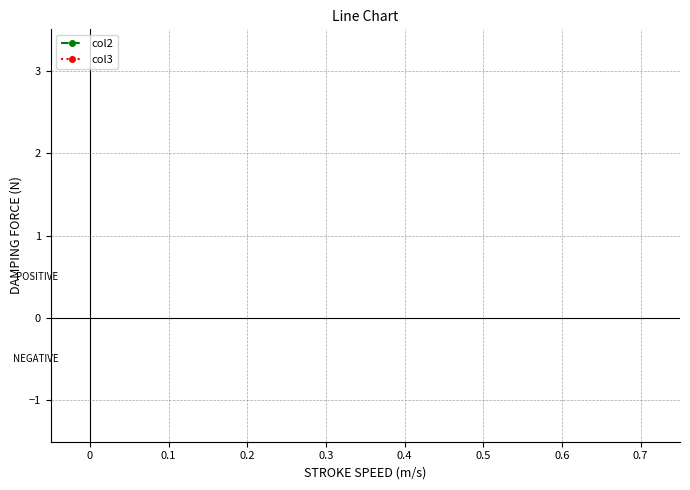

True or false: col2 has more than 0 points higher than both neighbors.

False